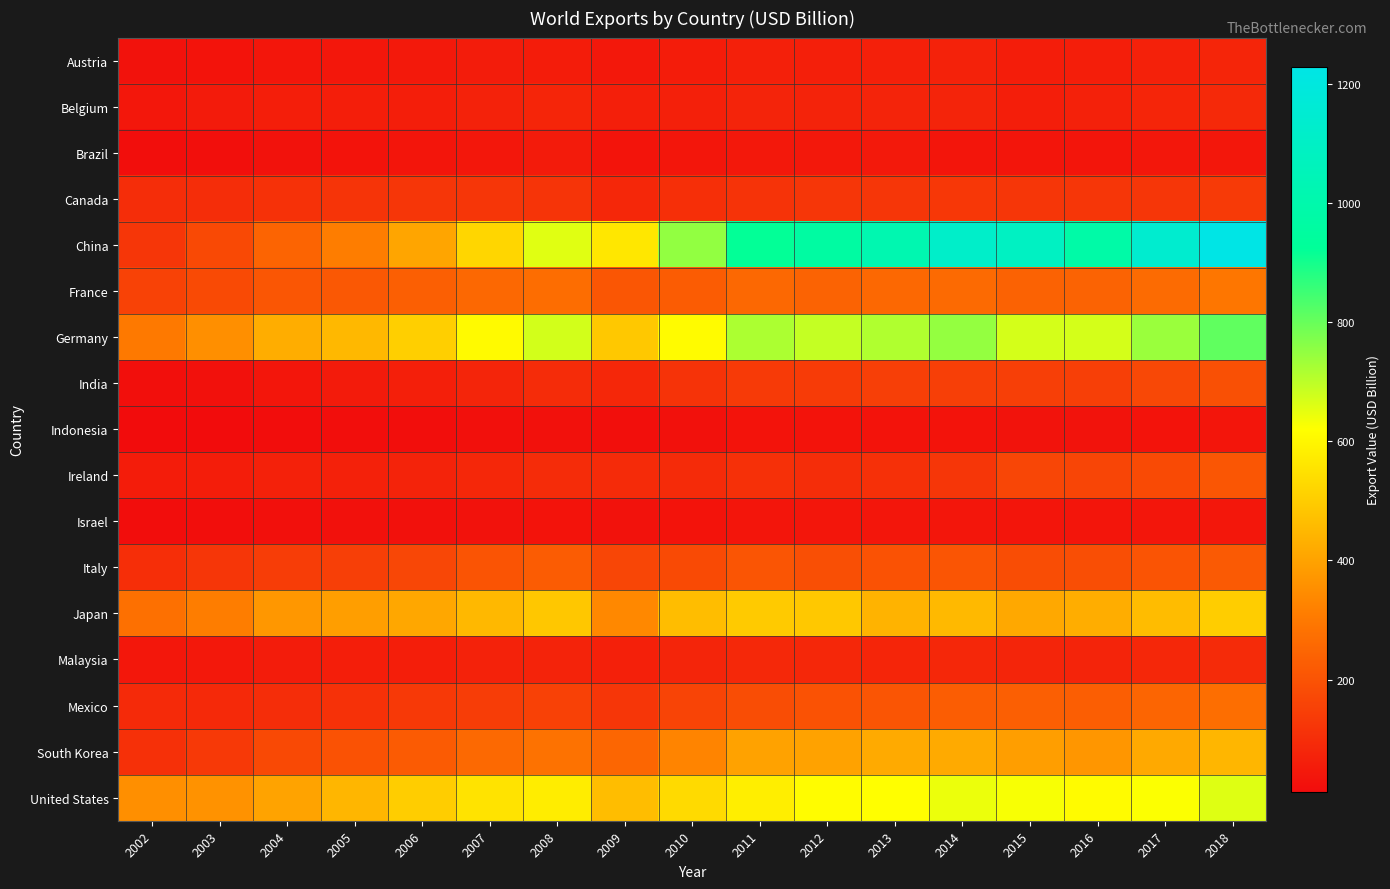

Rank the series by their maximum value, from highest to lowest.

China, Germany, United States, Japan, South Korea, France, Mexico, Italy, Ireland, India, Canada, Malaysia, Belgium, Austria, Brazil, Israel, Indonesia